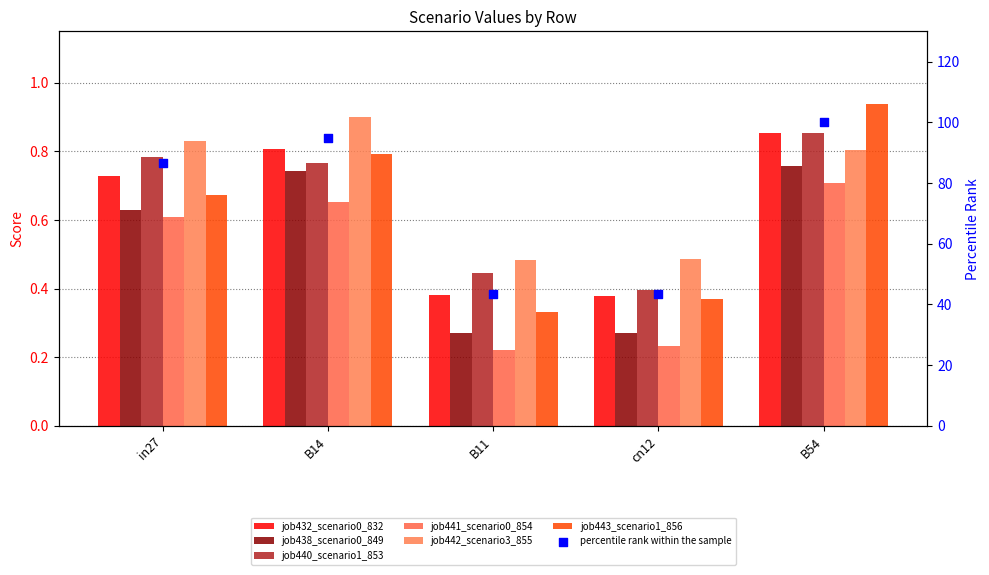

At how many categories does at least one series exceed 0?

5